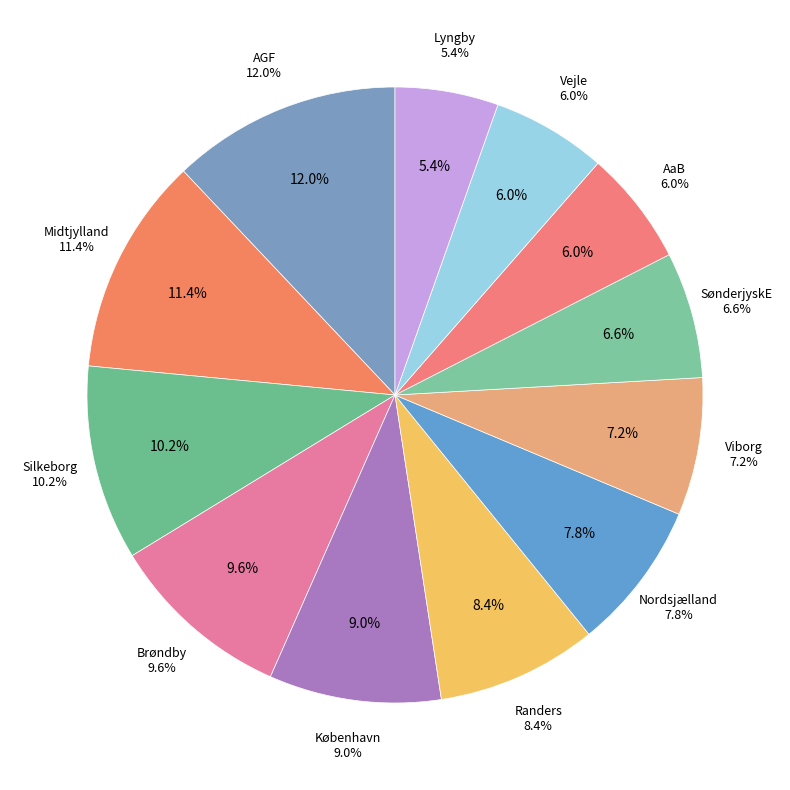

Does any single category account for the majority?

No